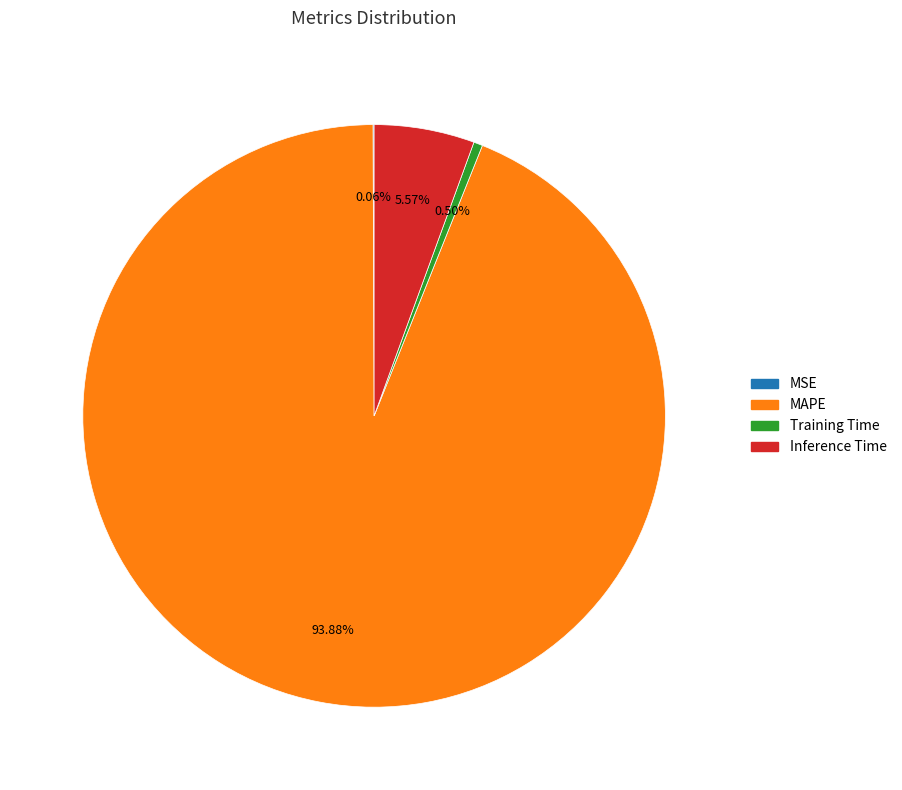

Which has a higher value, Inference Time or MAPE?

MAPE